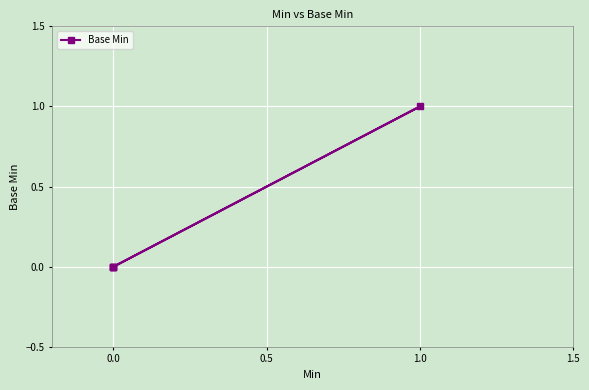

The chart shows a value of -1 at 0.0. True or false?

False